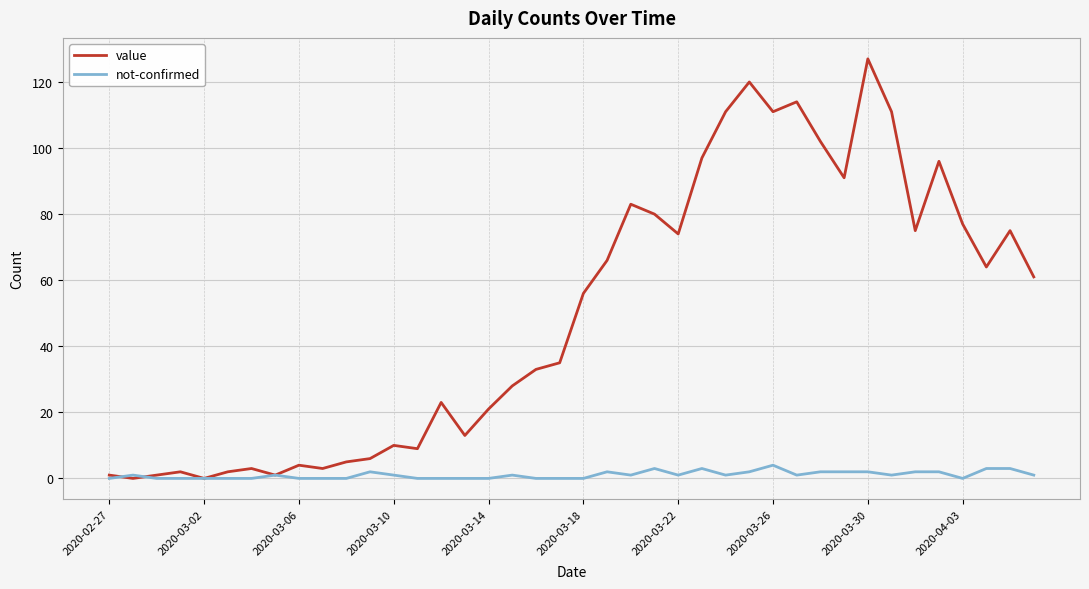

Rank the series by their average value, from highest to lowest.

value, not-confirmed